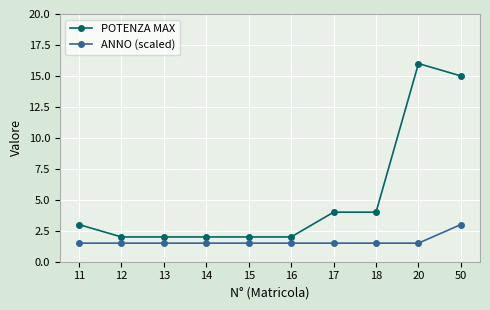

What is the approximate value of POTENZA MAX at 13?

2.0